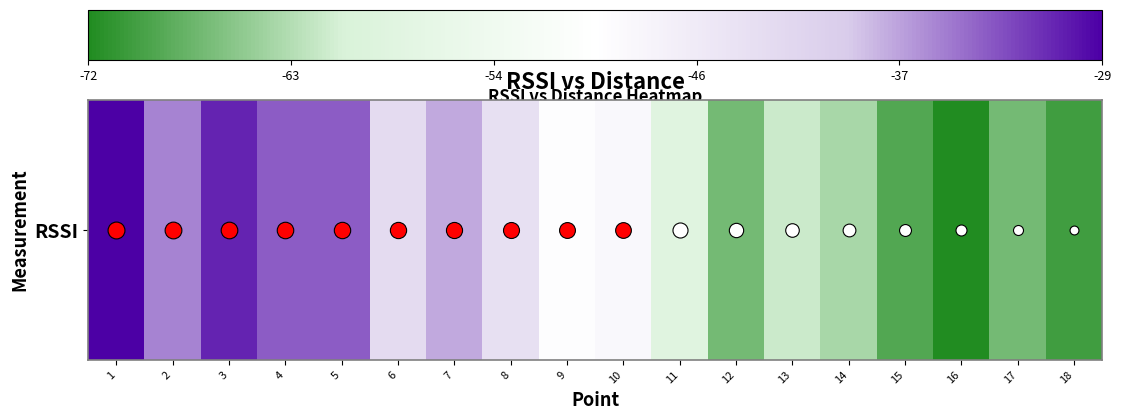

True or false: the data shows -31 at 3.

True